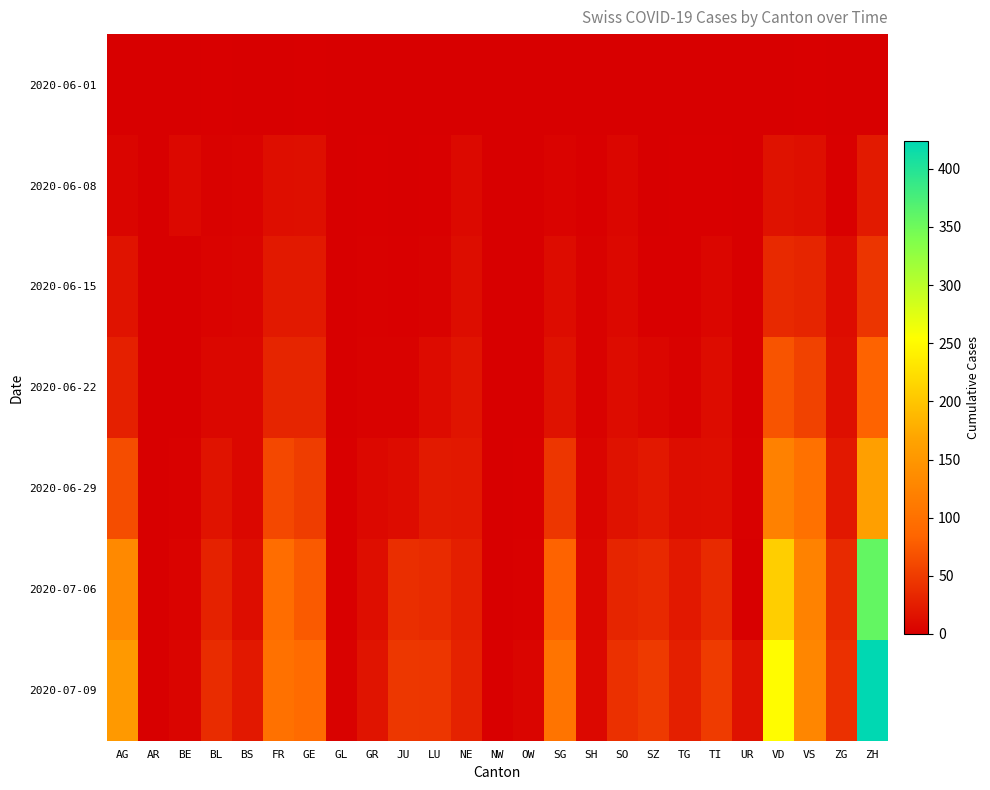

What is the maximum value shown in the chart?

424